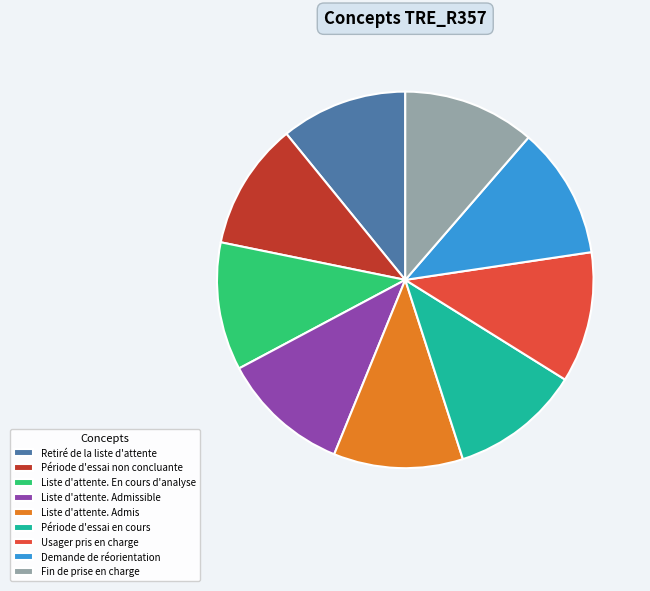

True or false: Liste d'attente. Admis accounts for 2% of the total.

False